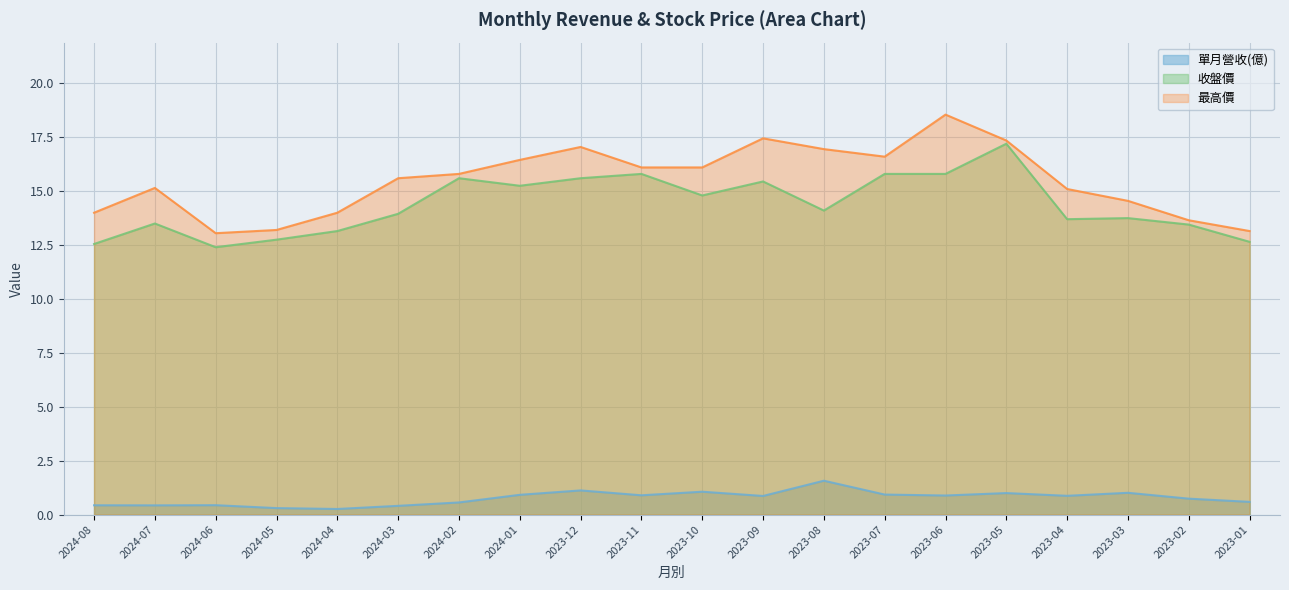

Is the value of 單月營收(億) at 2023-12 greater than the value of 最高價 at 2023-11?

No